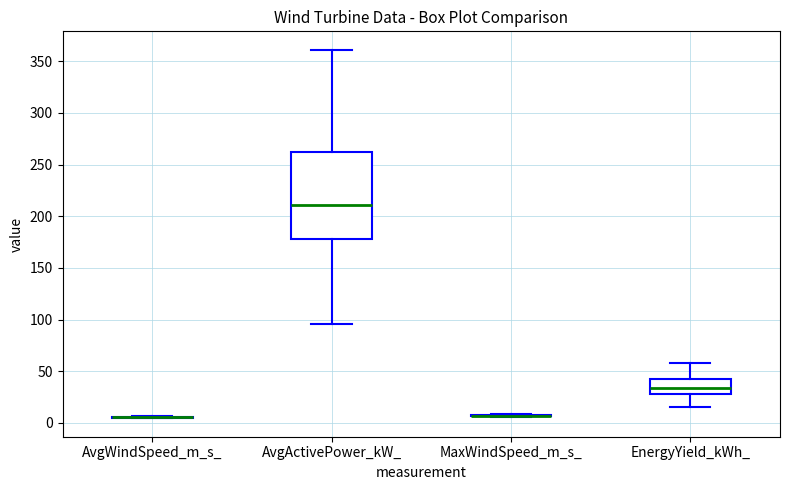

Reading left to right, read every box against the y-axis: the position of its median line, the range the box covers, and the ends of its whiskers. The values are not printed on the chart, so give them approximately, as read against the axis.

AvgWindSpeed_m_s_: box collapsed to a line at 5, whiskers 5 to 5
AvgActivePower_kW_: median 210, box 180 to 260, whiskers 95 to 360
MaxWindSpeed_m_s_: box collapsed to a line at 5, whiskers 5 to 10
EnergyYield_kWh_: median 35, box 30 to 40, whiskers 15 to 60